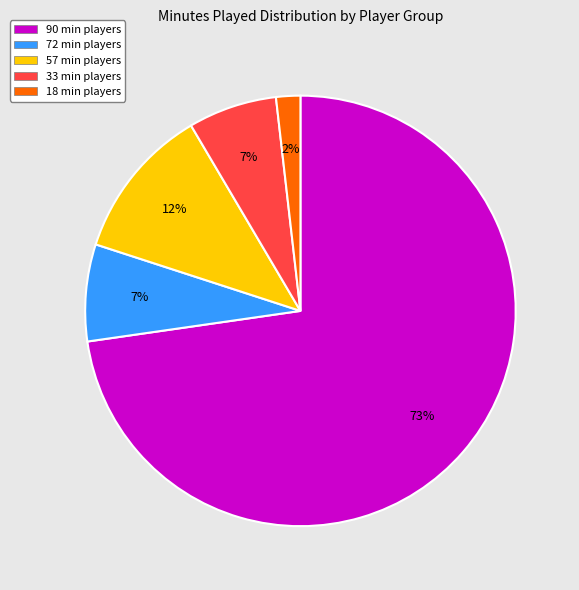

To the nearest percent, what is the average slice percentage?

20%